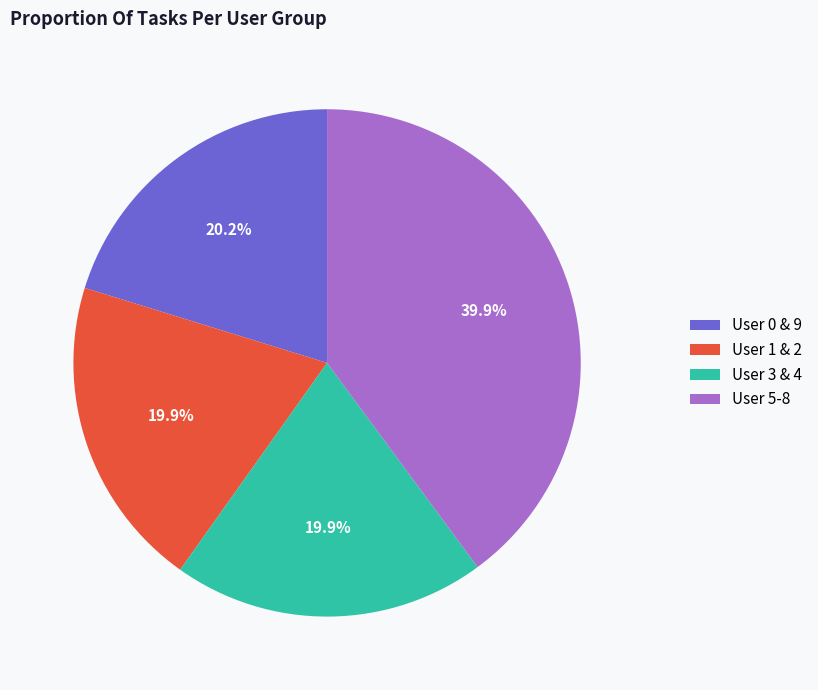

What is the largest slice in the pie chart?

User 5-8